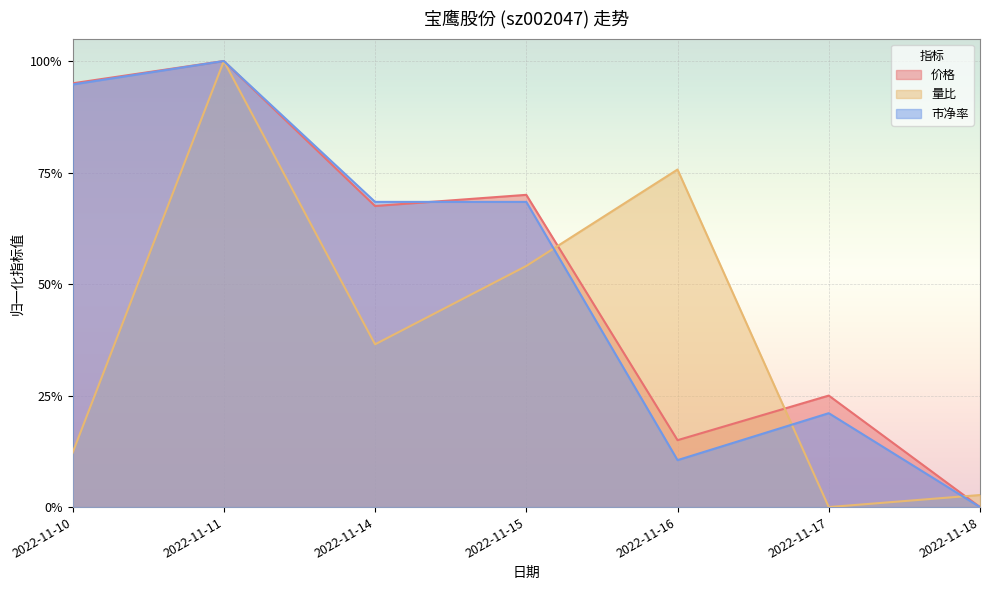

The 价格 series shows 1.5 at 2022-11-10. True or false?

False